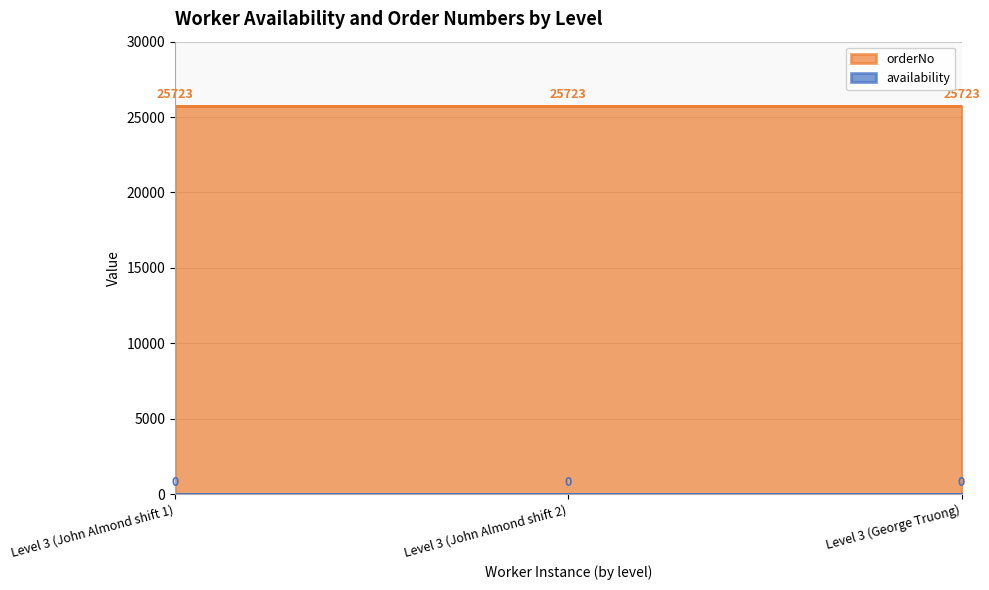

Which series changed the most between 3 and 3?

availability